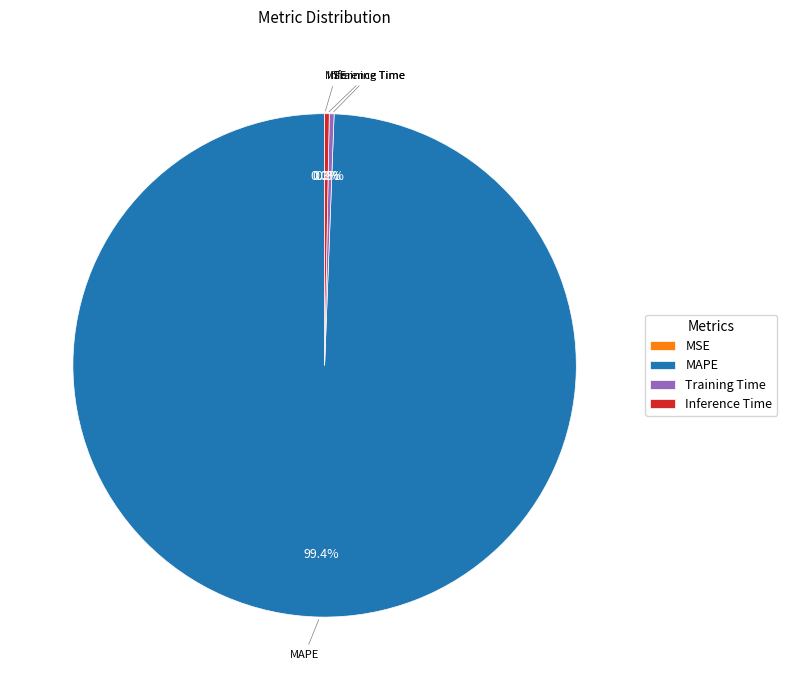

Does any single category account for the majority?

Yes